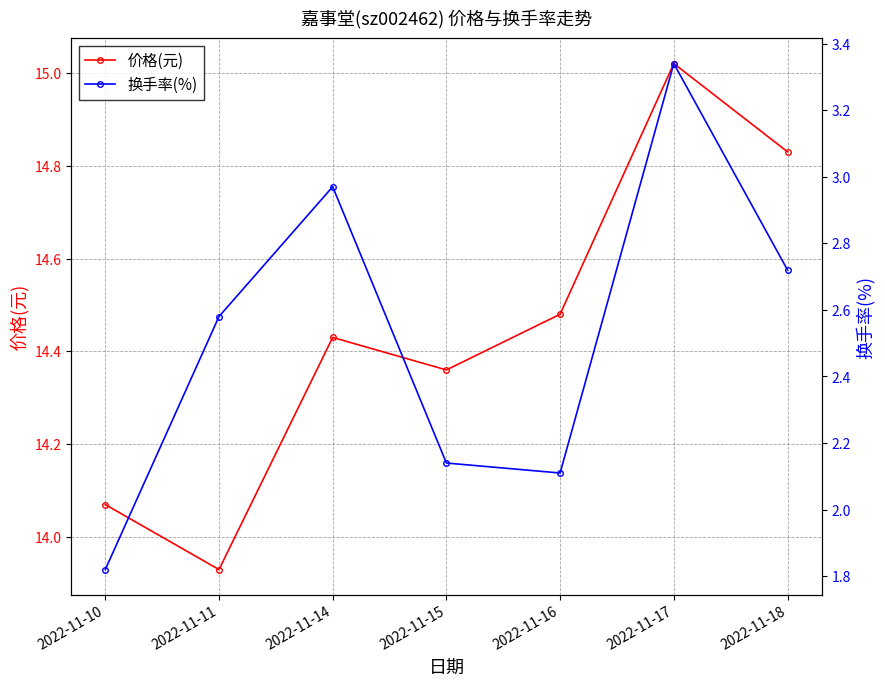

Where is the first local maximum for 换手率(%)?

2022-11-14